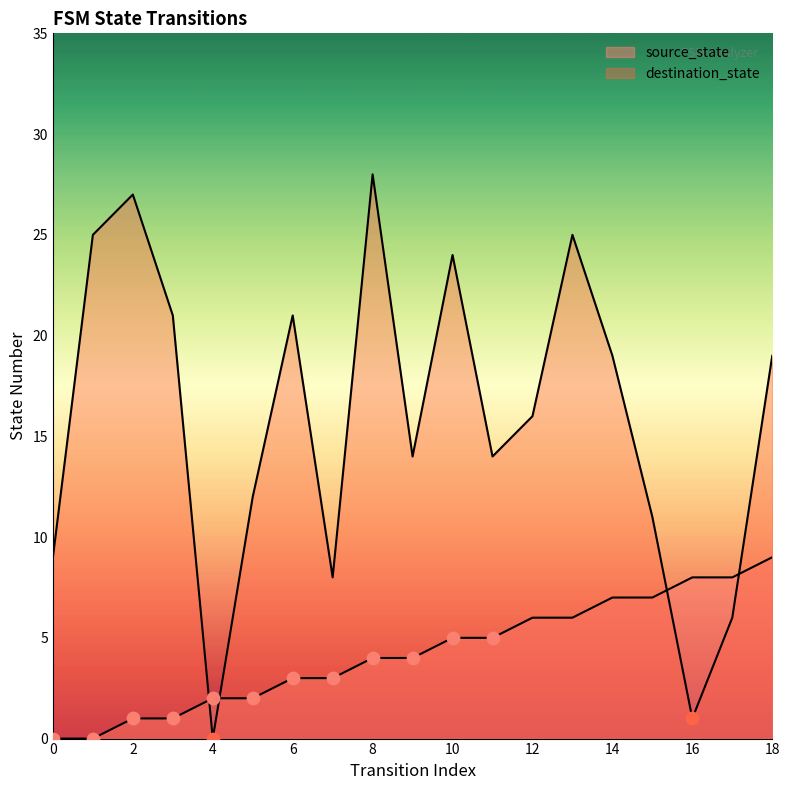

At which category is the sum across all series the highest?

8